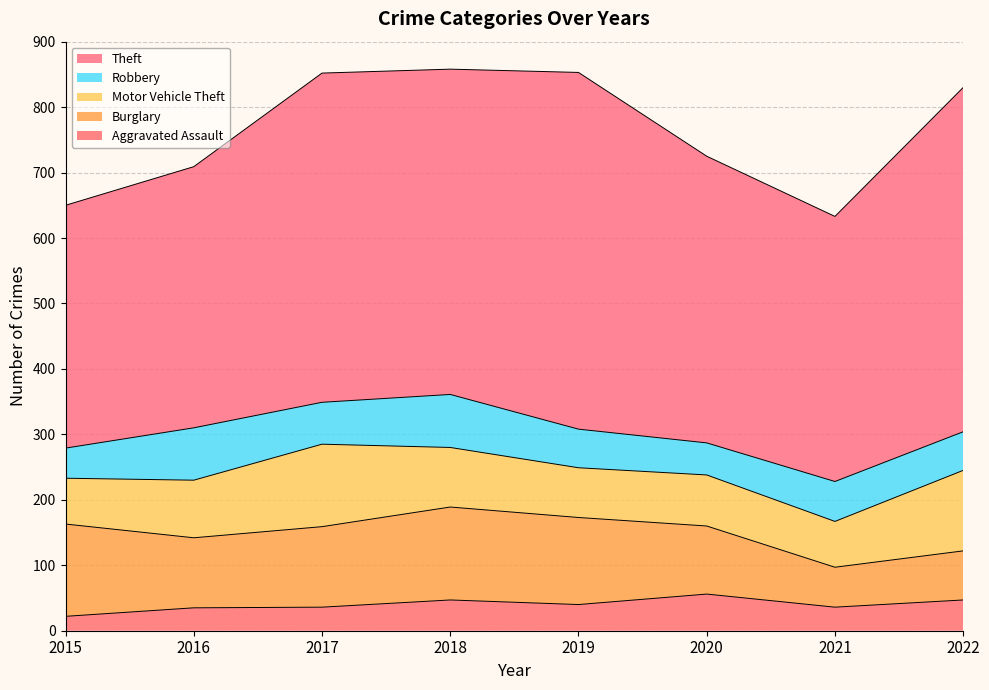

Reading left to right, transcribe all the data shown in this chart.

Aggravated Assault: 22	35	36	47	40	56	36	47
Burglary: 141	107	123	142	133	104	61	75
Motor Vehicle Theft: 70	88	126	91	76	78	70	123
Robbery: 46	80	64	81	59	49	61	59
Theft: 371	399	503	497	545	438	405	526